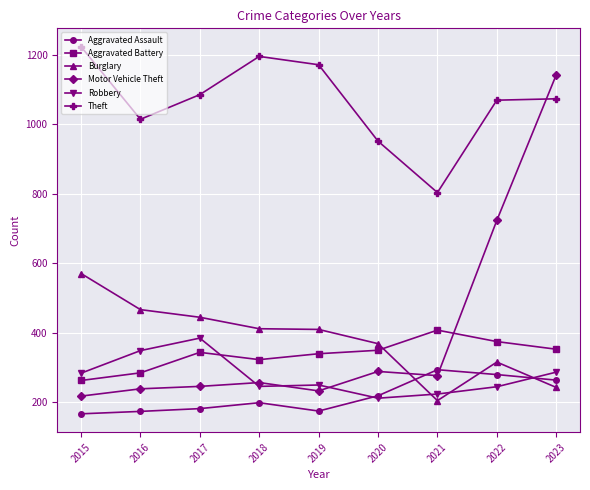

What is the total value across all series at 2023?

3358